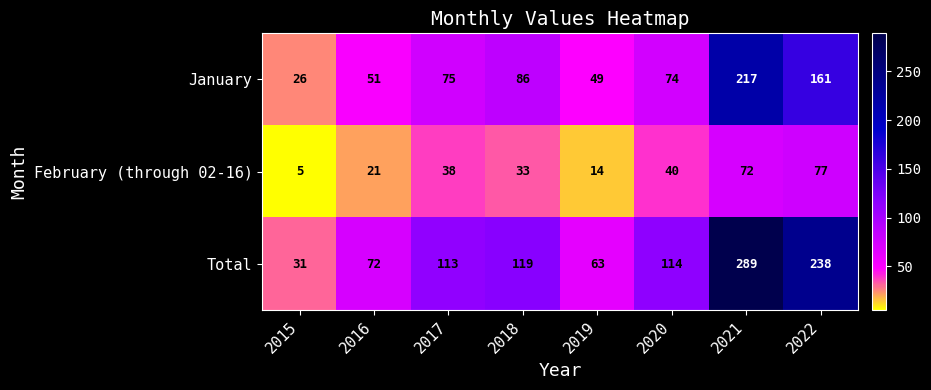

At 2019, list the series in order from largest to smallest.

Total, January, February (through 02-16)